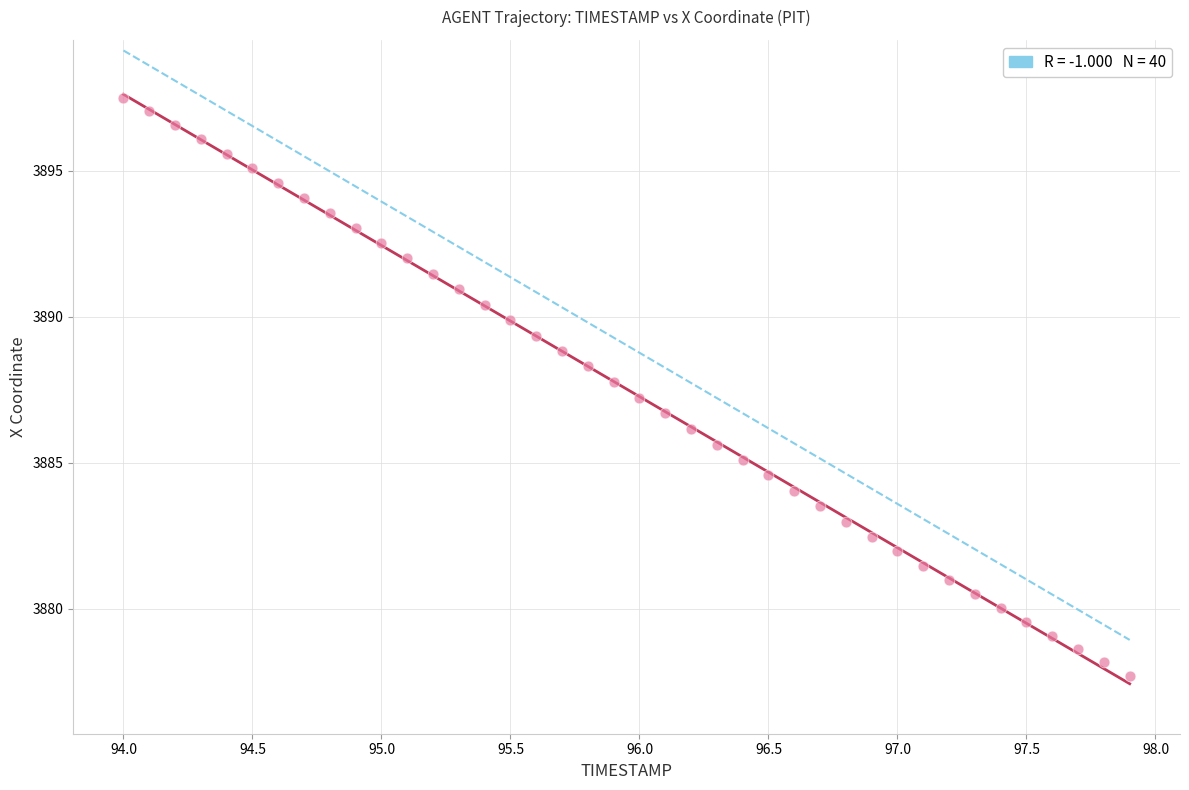

What is the range of Y values (max minus min)?

19.8